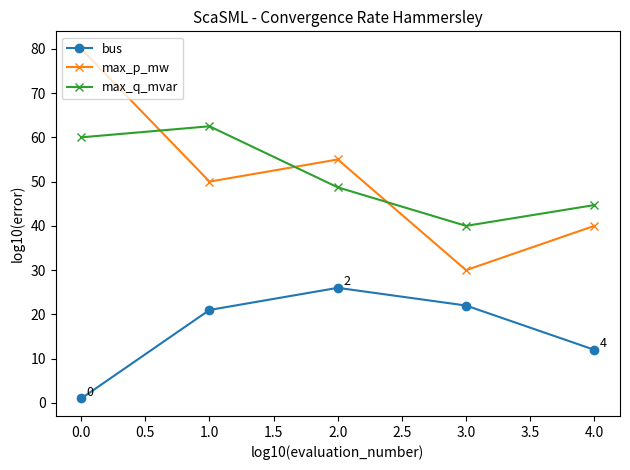

List the labels in order of max_q_mvar value, largest first.

1.0, 0.0, 2.0, 4.0, 3.0